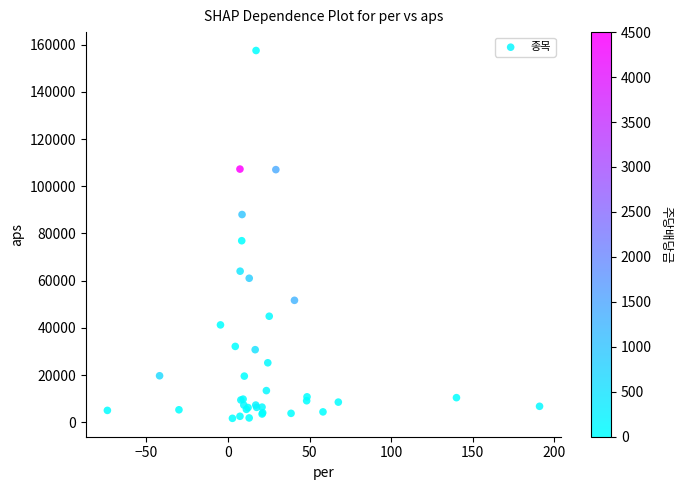

What Y value in the scatter plot is closest to 79603?

76935.4